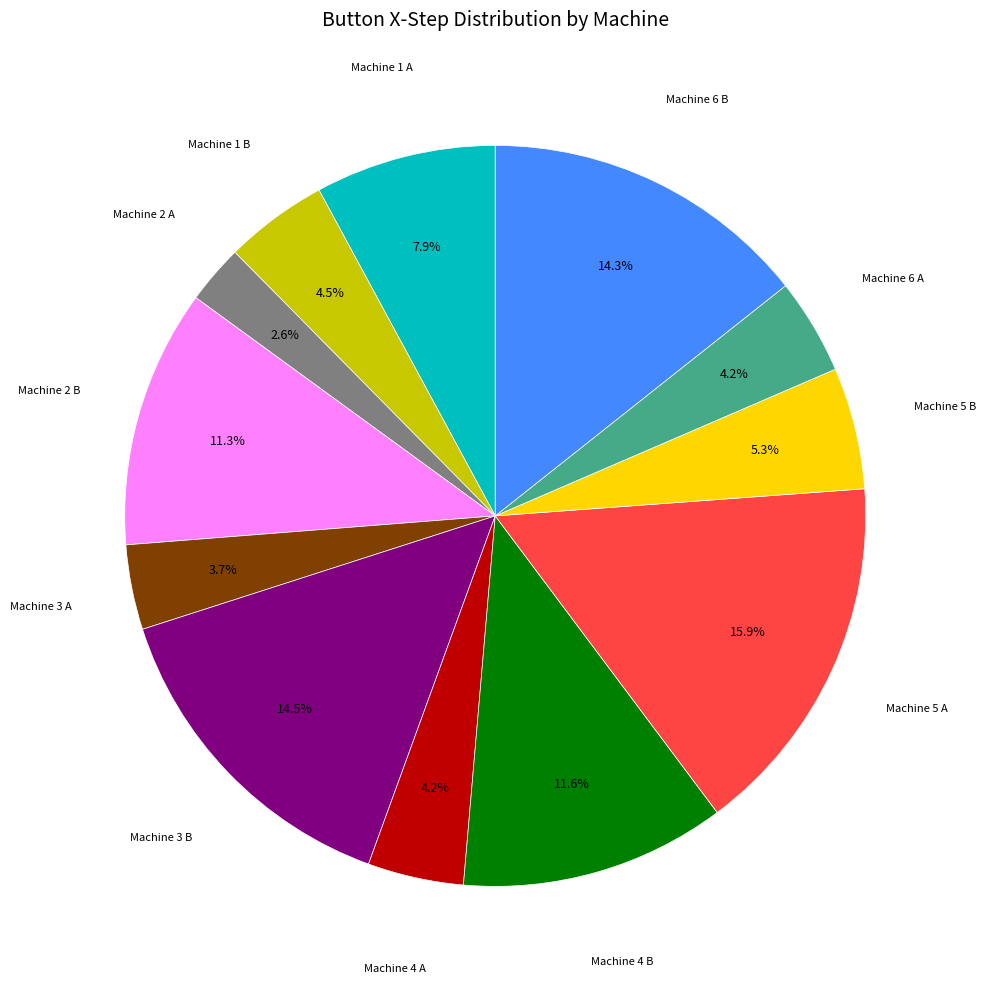

Is there any slice that represents more than half of the pie?

No